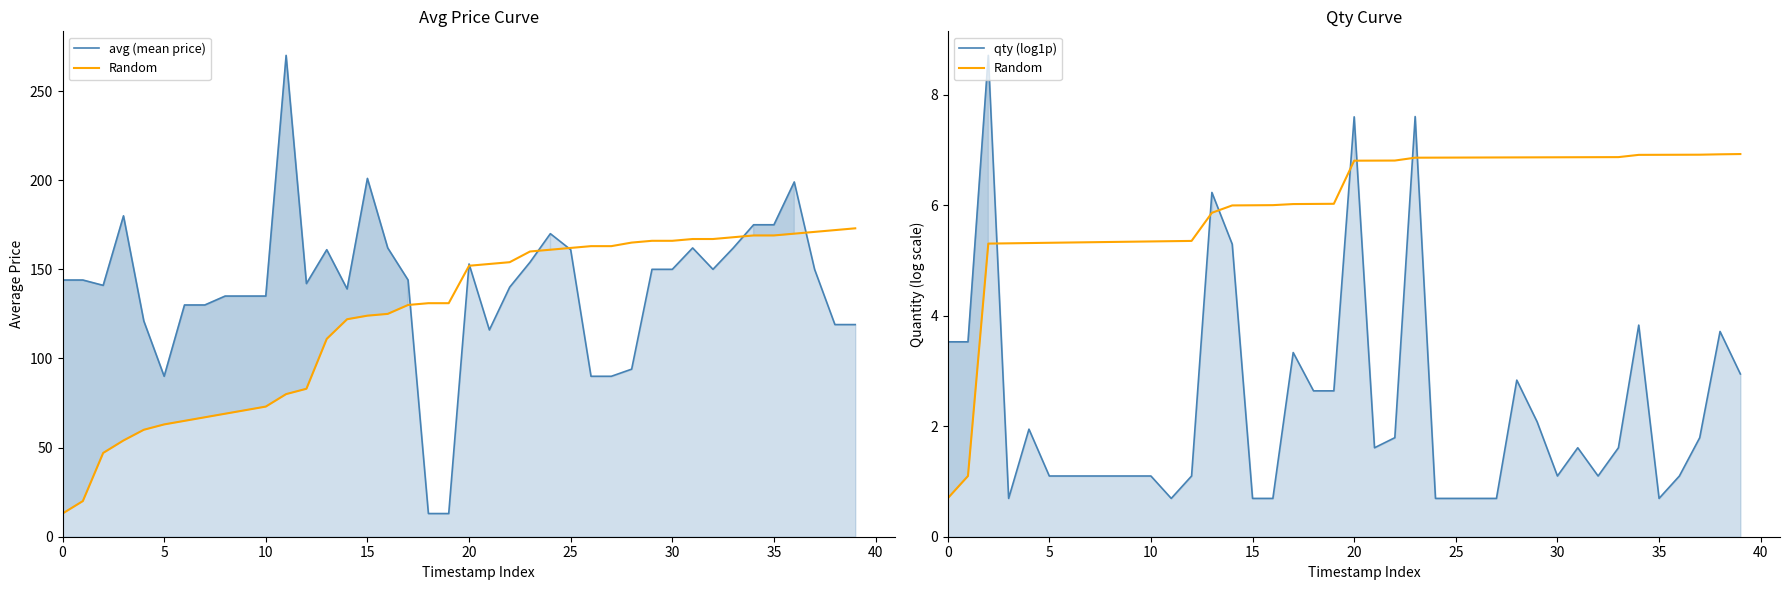

What is the value of the Random point at the 8th from the left?

5.3